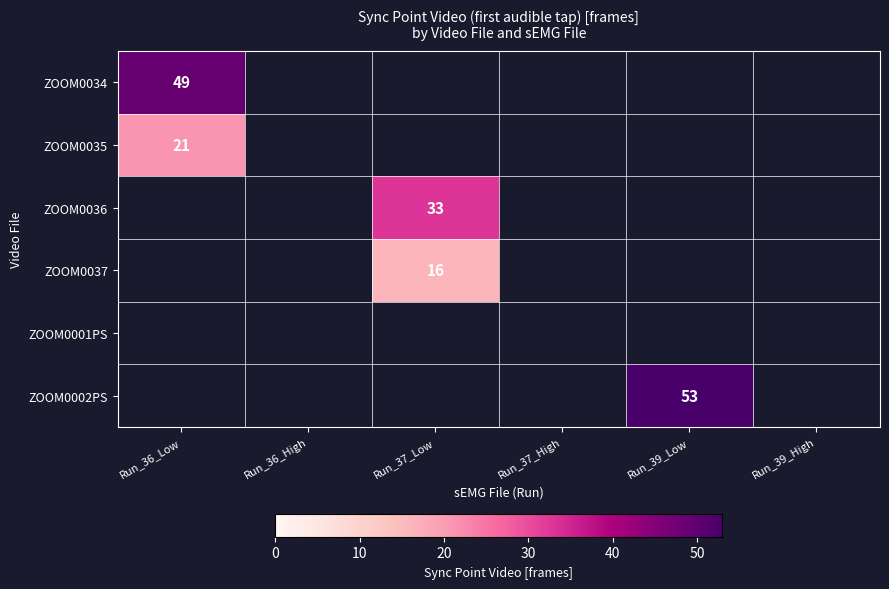

The value of ZOOM0002PS at Run_39_Low is 82. True or false?

False